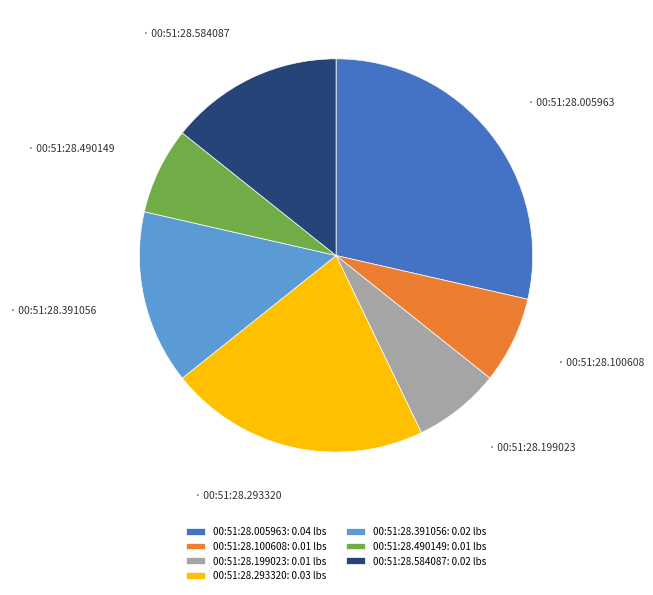

Is the sum of 00:51:28.005963: 0.04 lbs and 00:51:28.391056: 0.02 lbs greater than half?

No